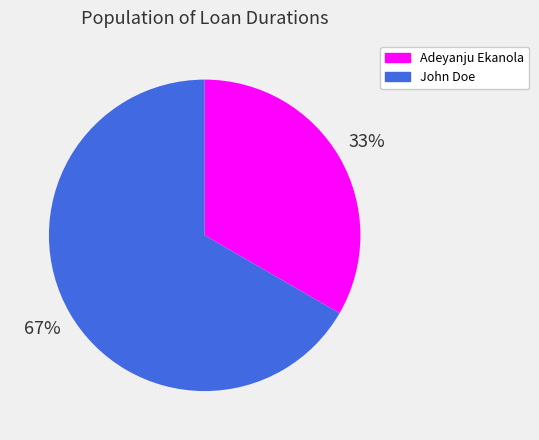

The Adeyanju Ekanola slice represents 33% of the pie. True or false?

True